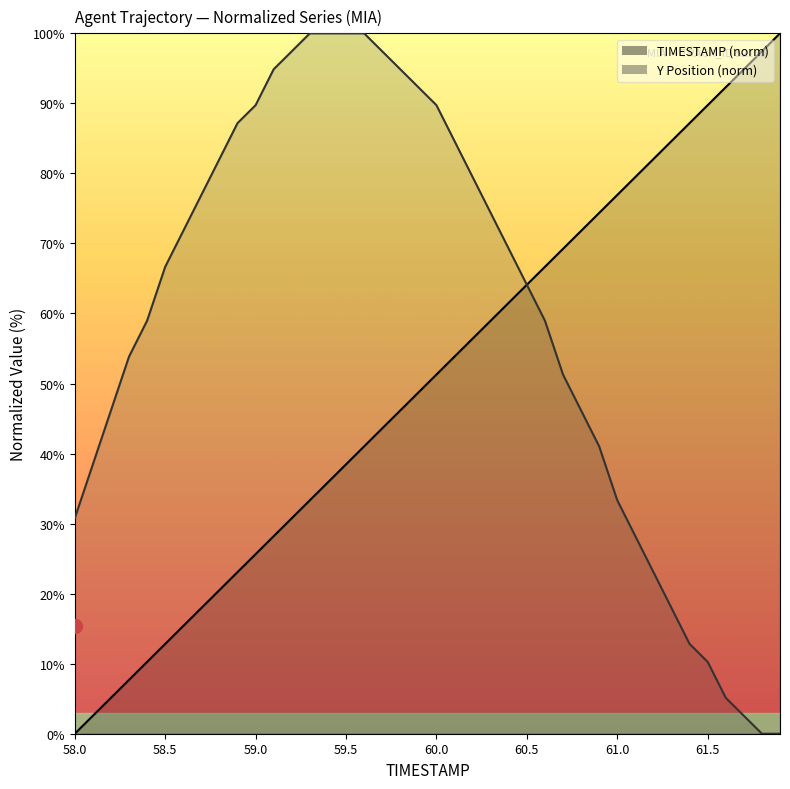

Is the value of TIMESTAMP at 61.0 greater than the value of Y at 39?

Yes